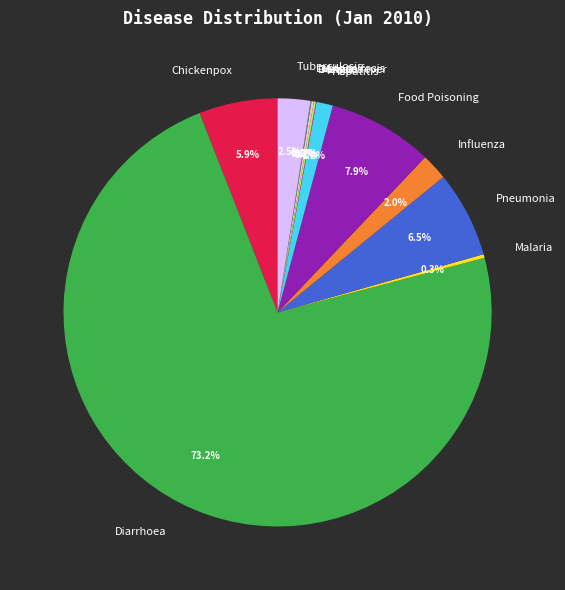

Which slice is the largest?

Diarrhoea